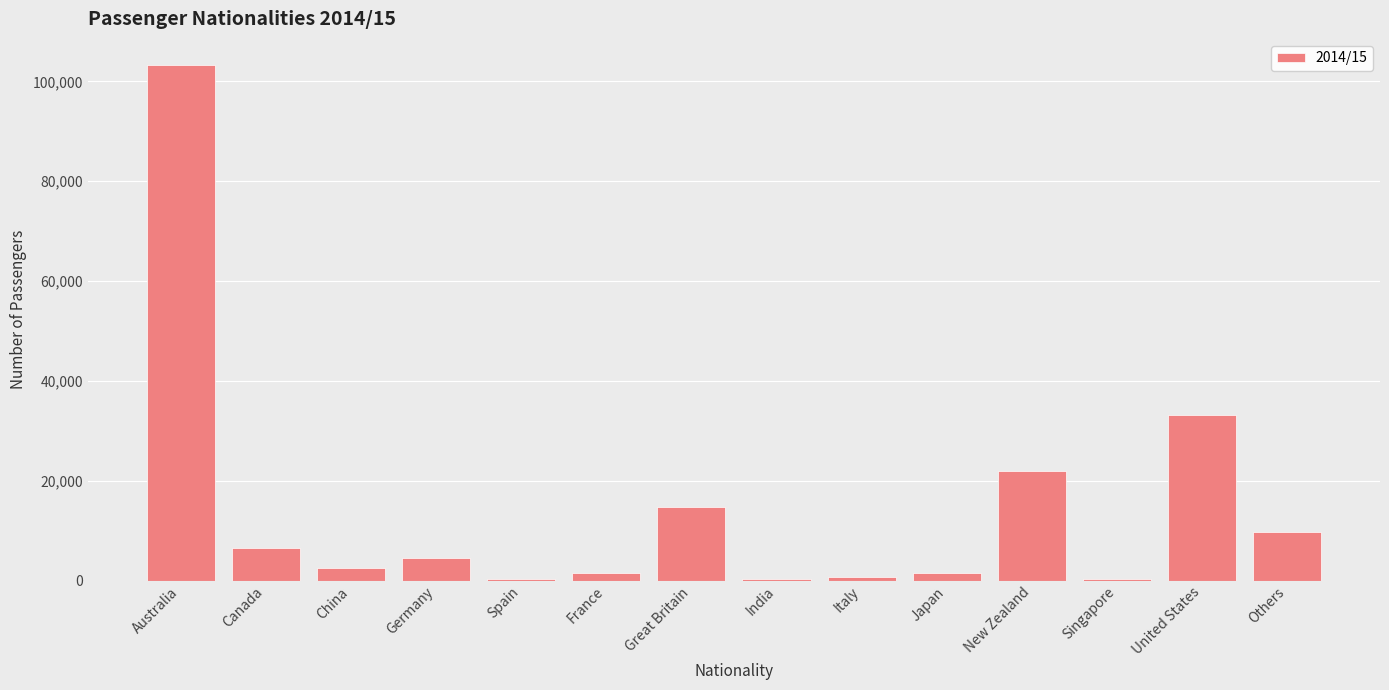

What is the greatest value displayed?

103352